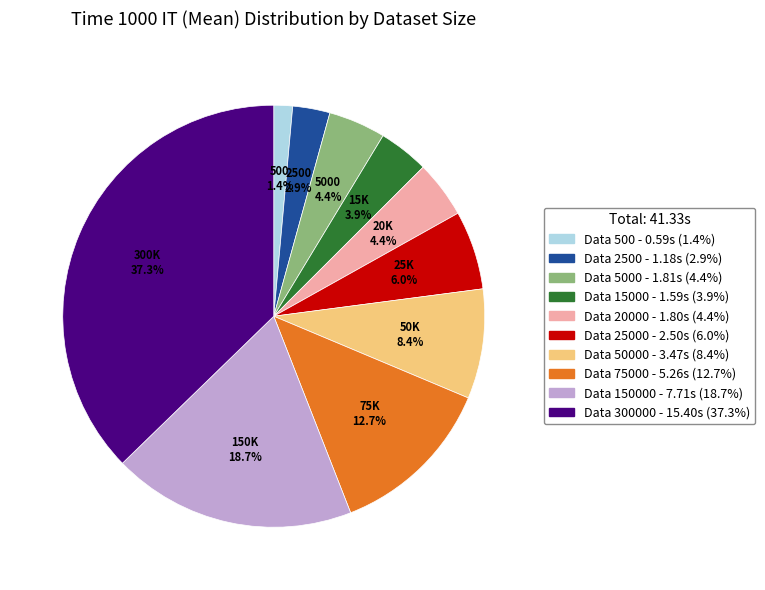

Does any single category account for the majority?

No